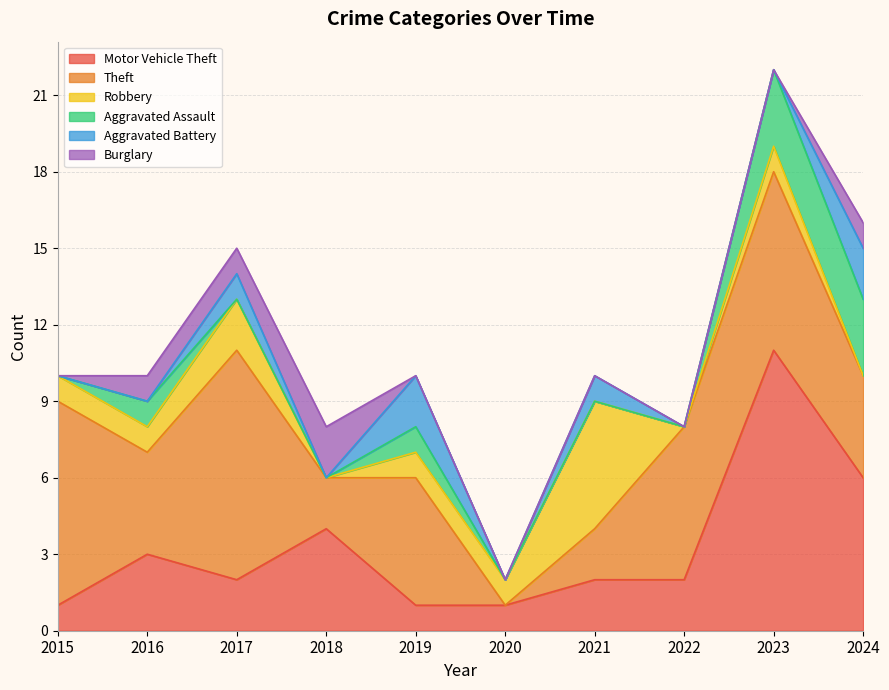

Which series changed the most between 2018 and 2024?

Aggravated Assault